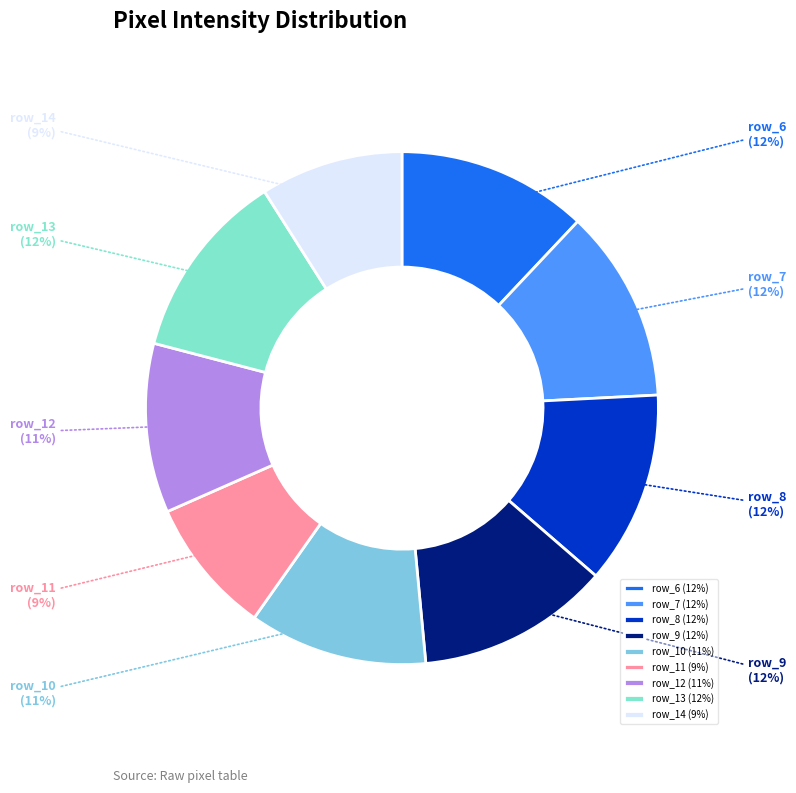

Is row_6 the majority of the pie?

No